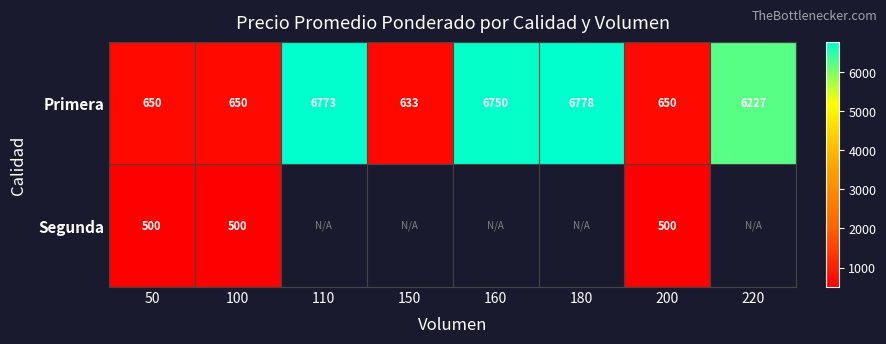

True or false: Primera has a value of 9752.0 at 160.

False